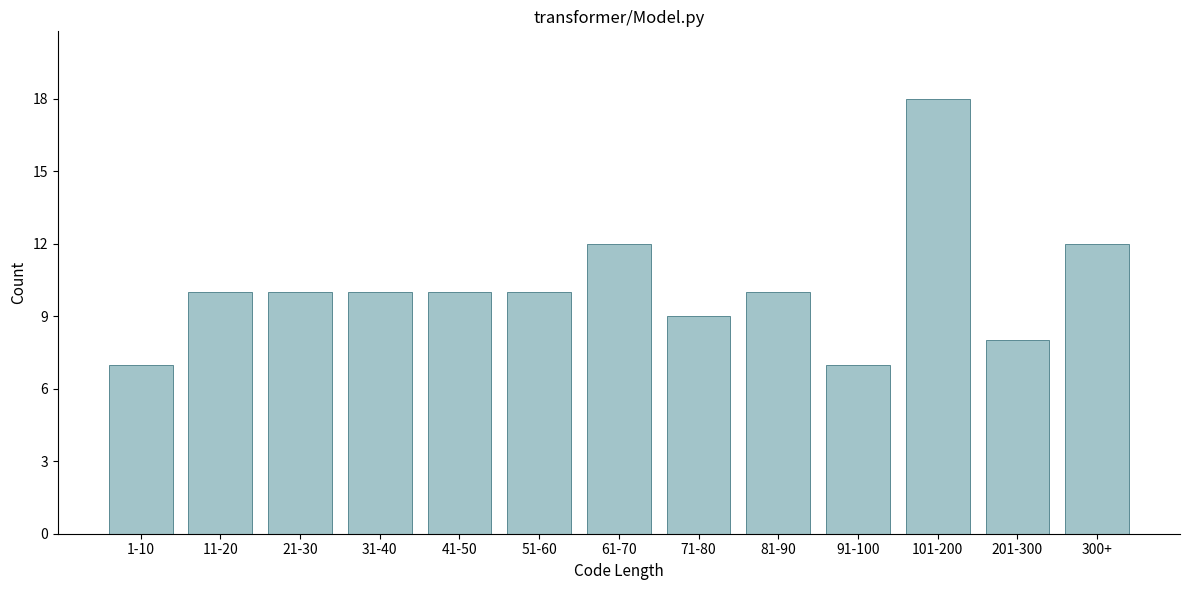

Reading right to left, extract all data points from this chart.

12	8	18	7	10	9	12	10	10	10	10	10	7